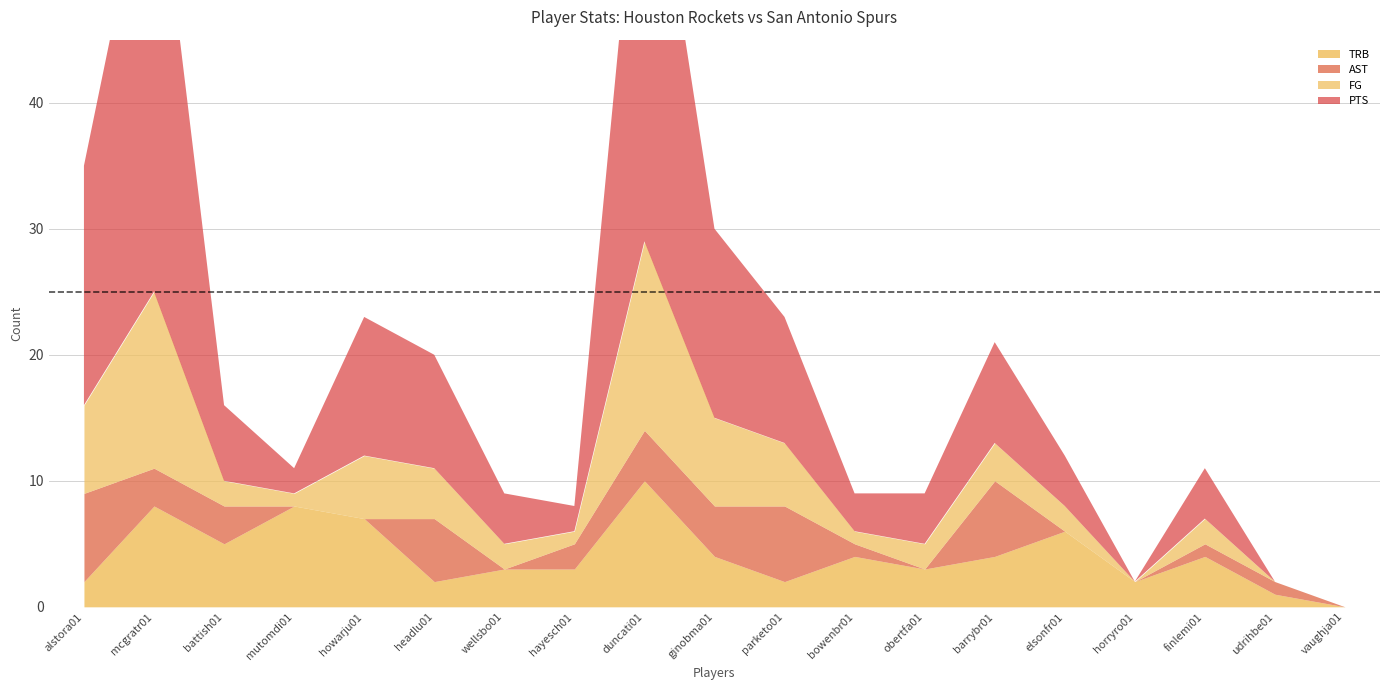

What position from the right is bowenbr01?

8